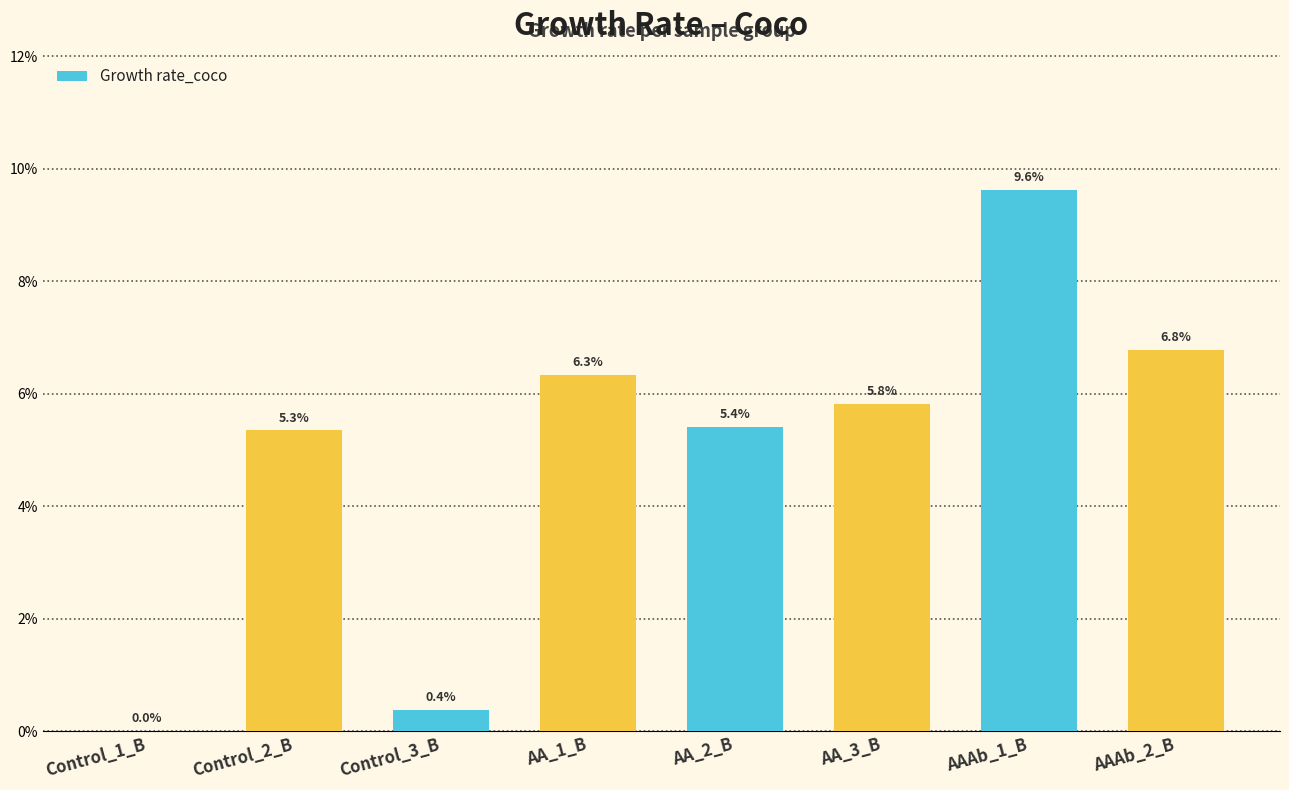

How many bars are there in total?

8